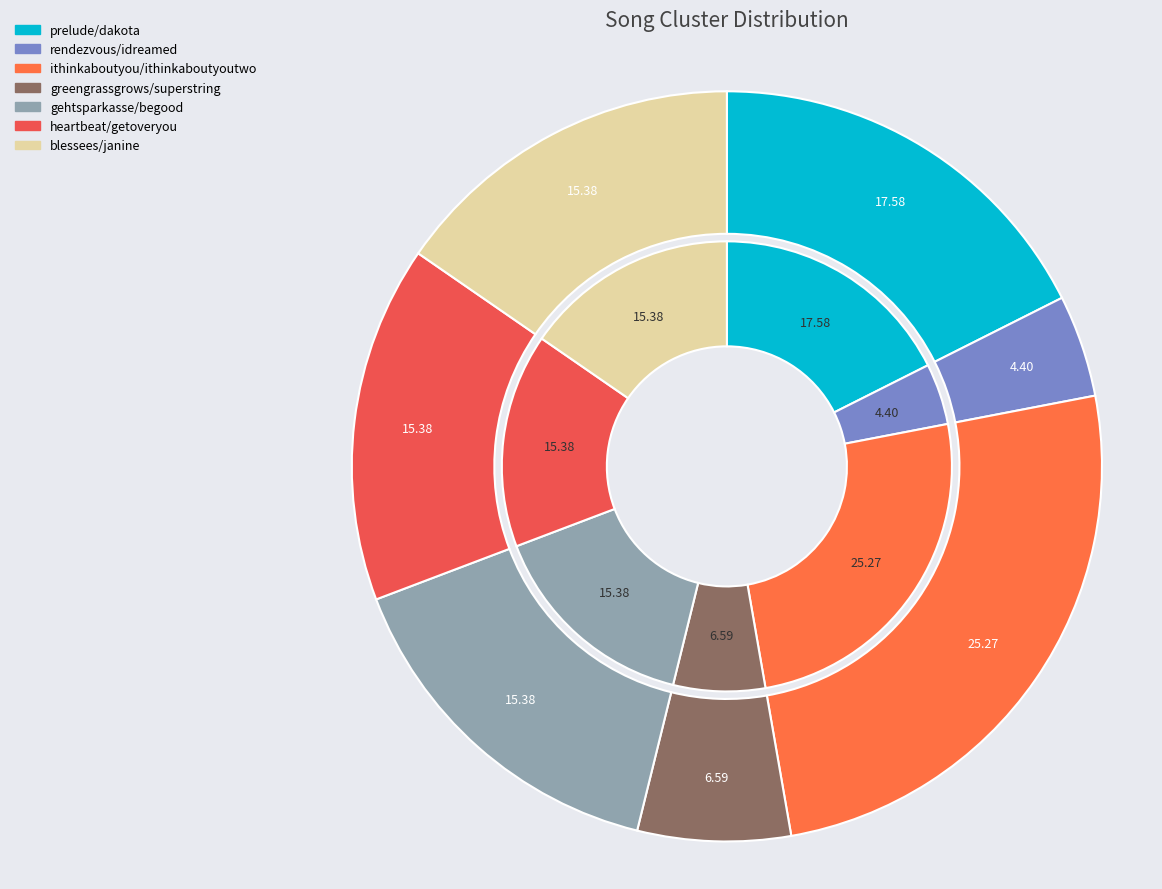

Is gehtsparkasse/begood the majority of the pie?

No